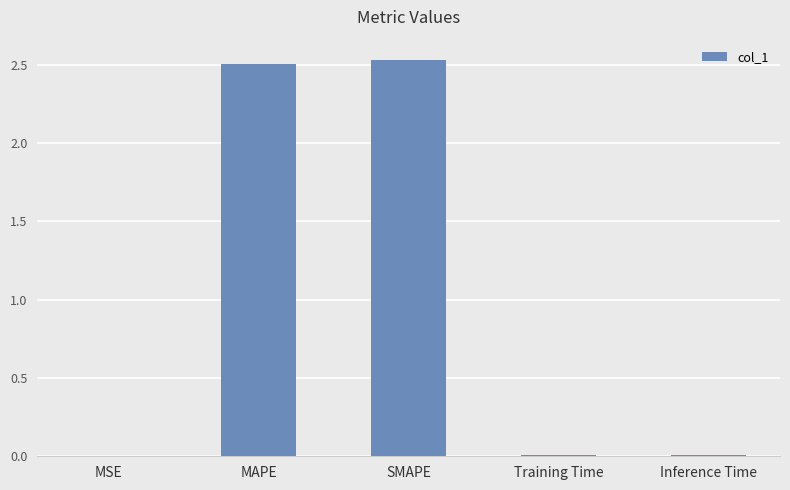

The value at SMAPE is 2.5. True or false?

True